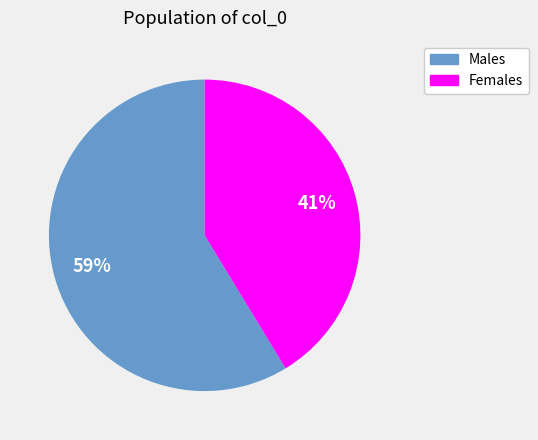

How many segments does this pie chart have?

2